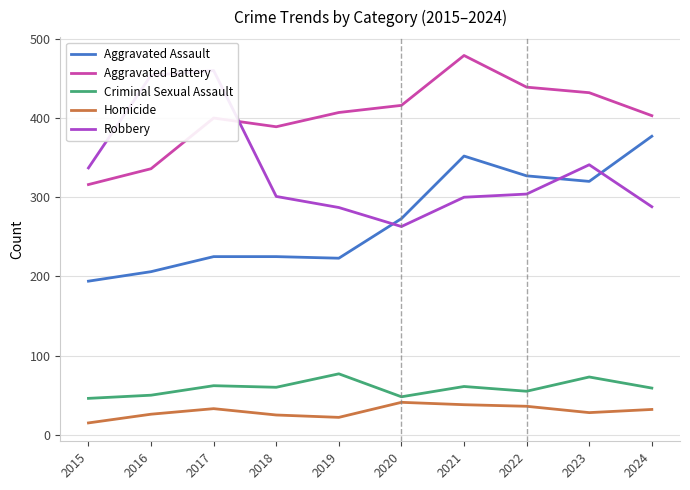

Which series has the largest range (max minus min)?

Robbery